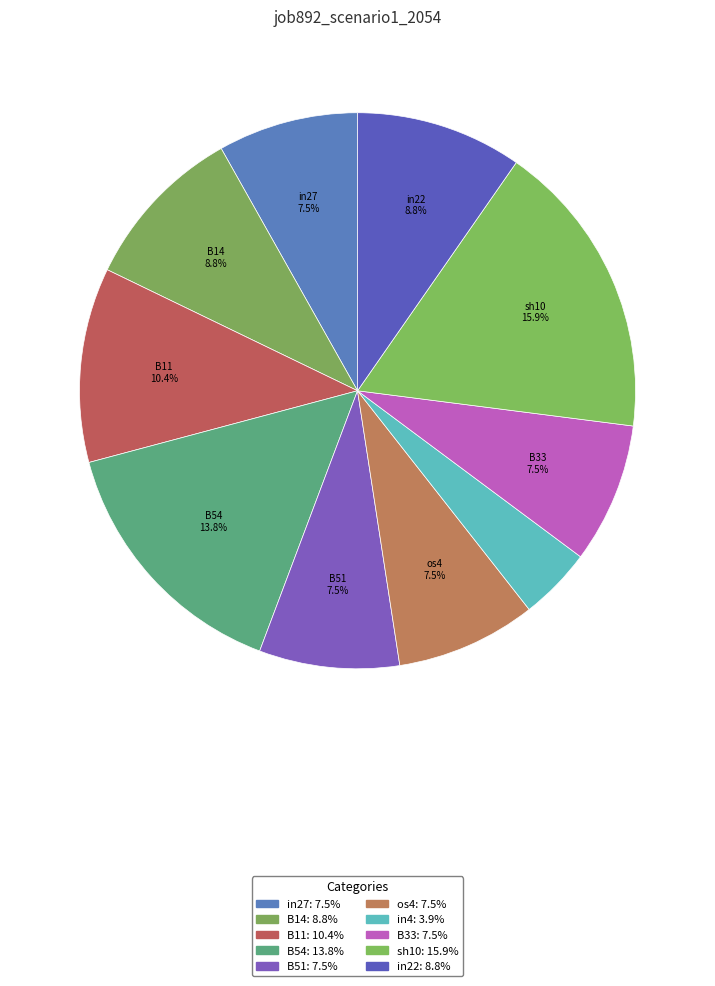

Which has a higher value, in22 or B11?

B11